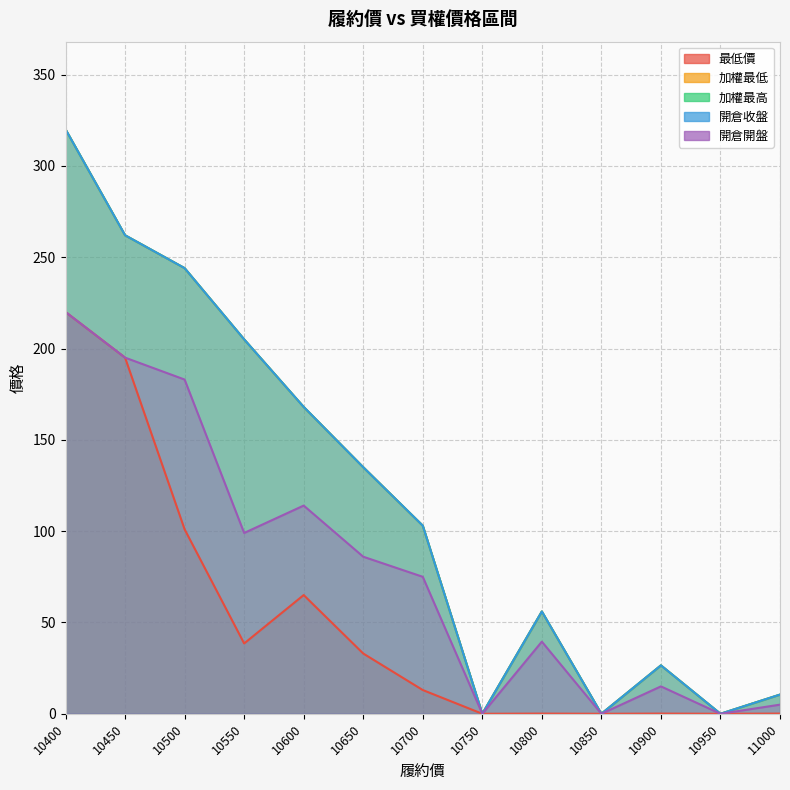

Between 10850 and 10650, which is larger?

10650